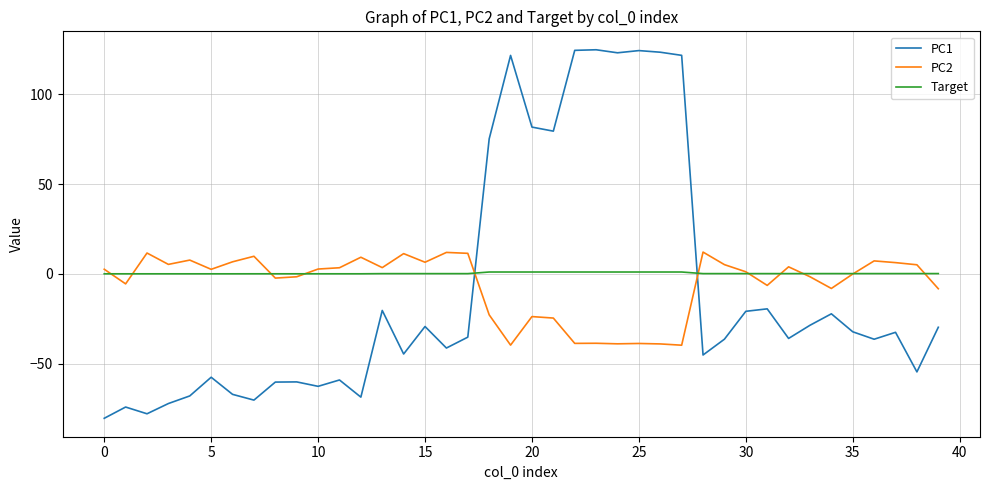

After their last crossing, which series has the higher values: PC1 or Target?

Target